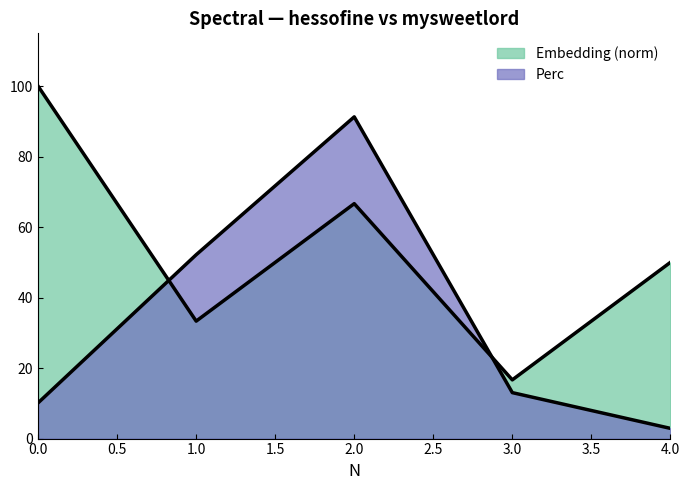

How many lines are shown in the chart?

2